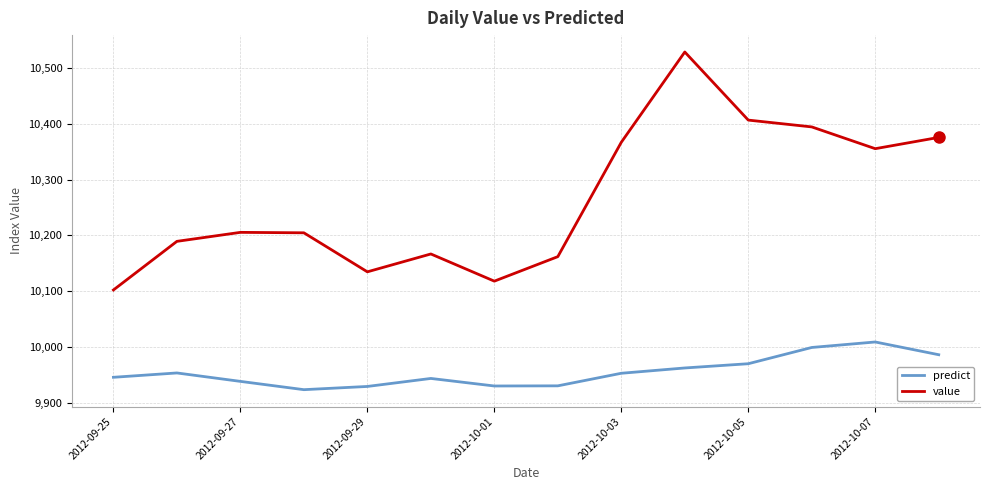

How many interior local peaks does the value series have?

3